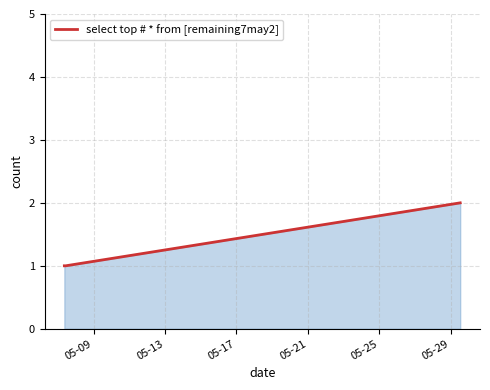

What is the maximum value shown in the chart?

2